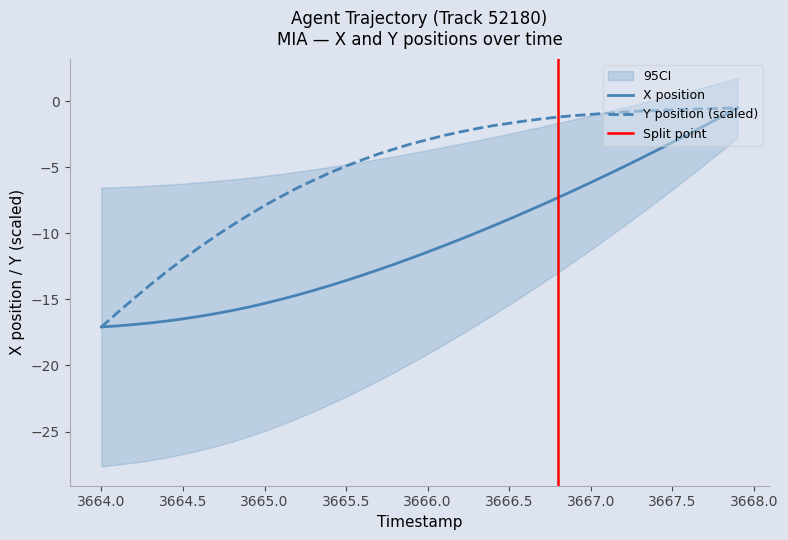

What is the total value across all series at 3665.9?

-15.1